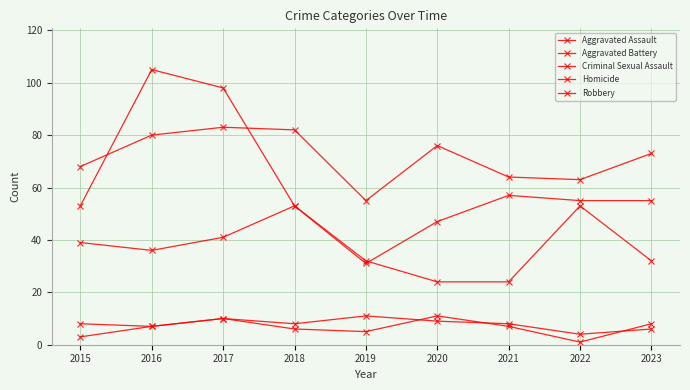

At how many categories does at least one series exceed 71?

5